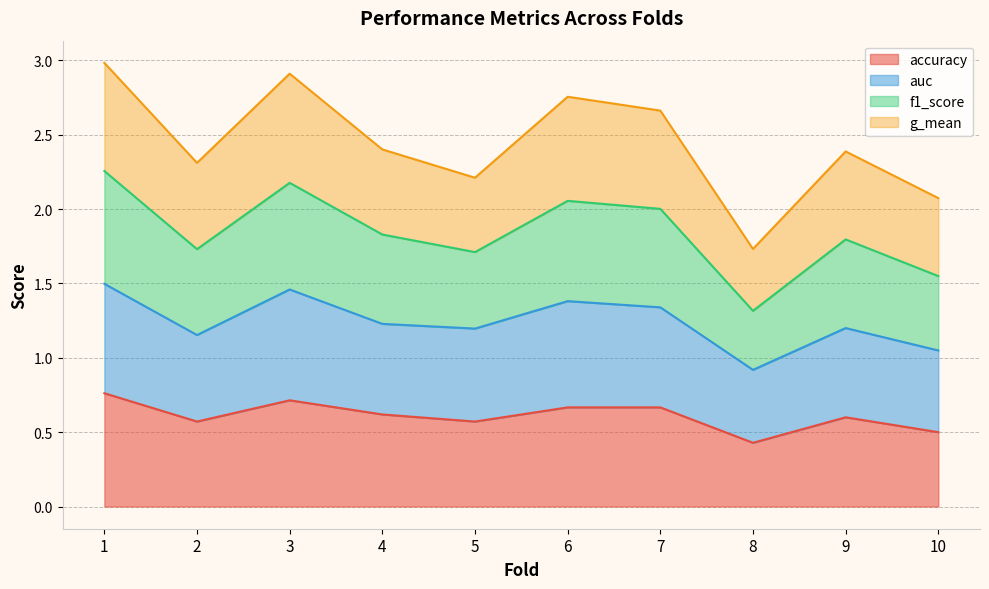

The value of accuracy at 8 is 0.4. True or false?

True